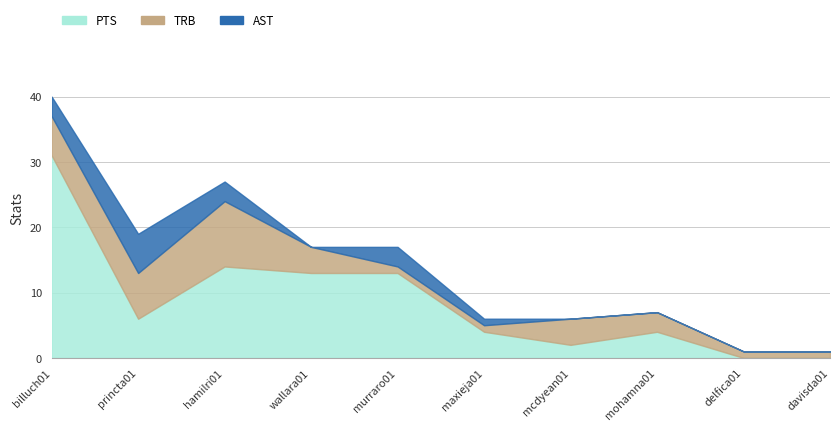

What position from the left is billuch01?

1